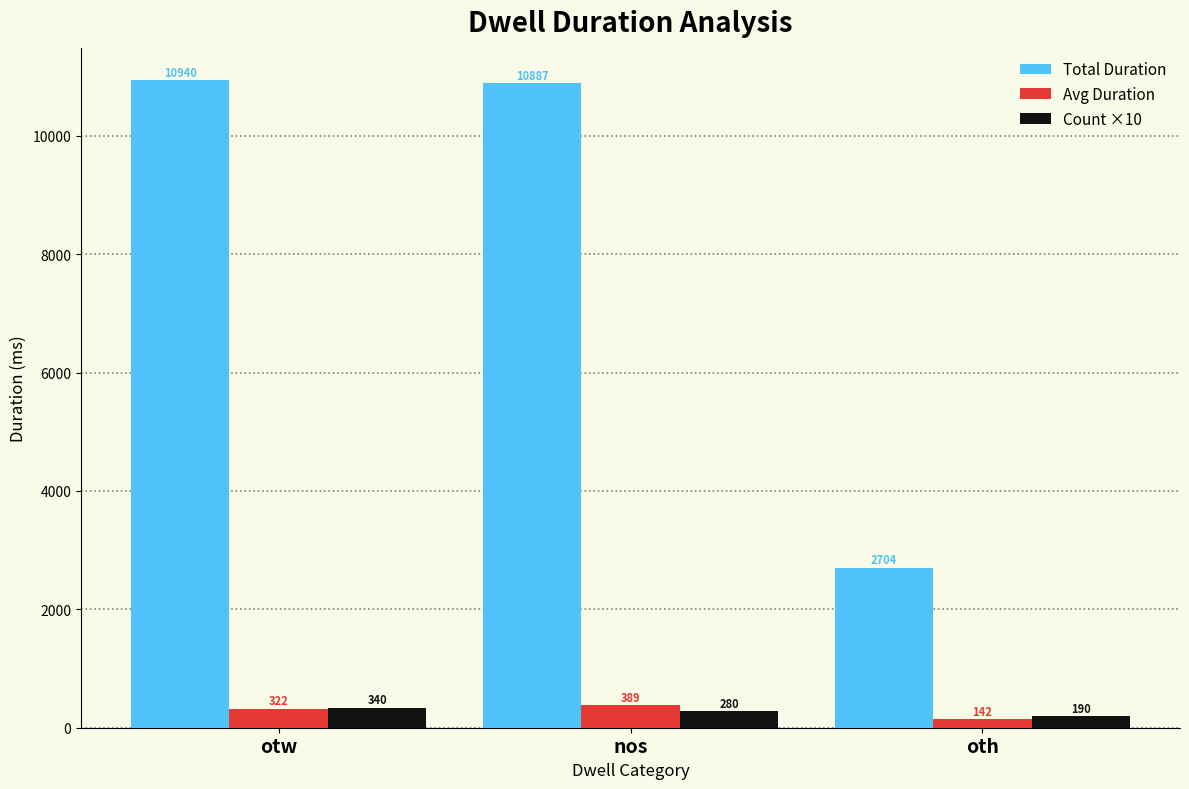

Which series has the largest total across all categories?

Total Duration